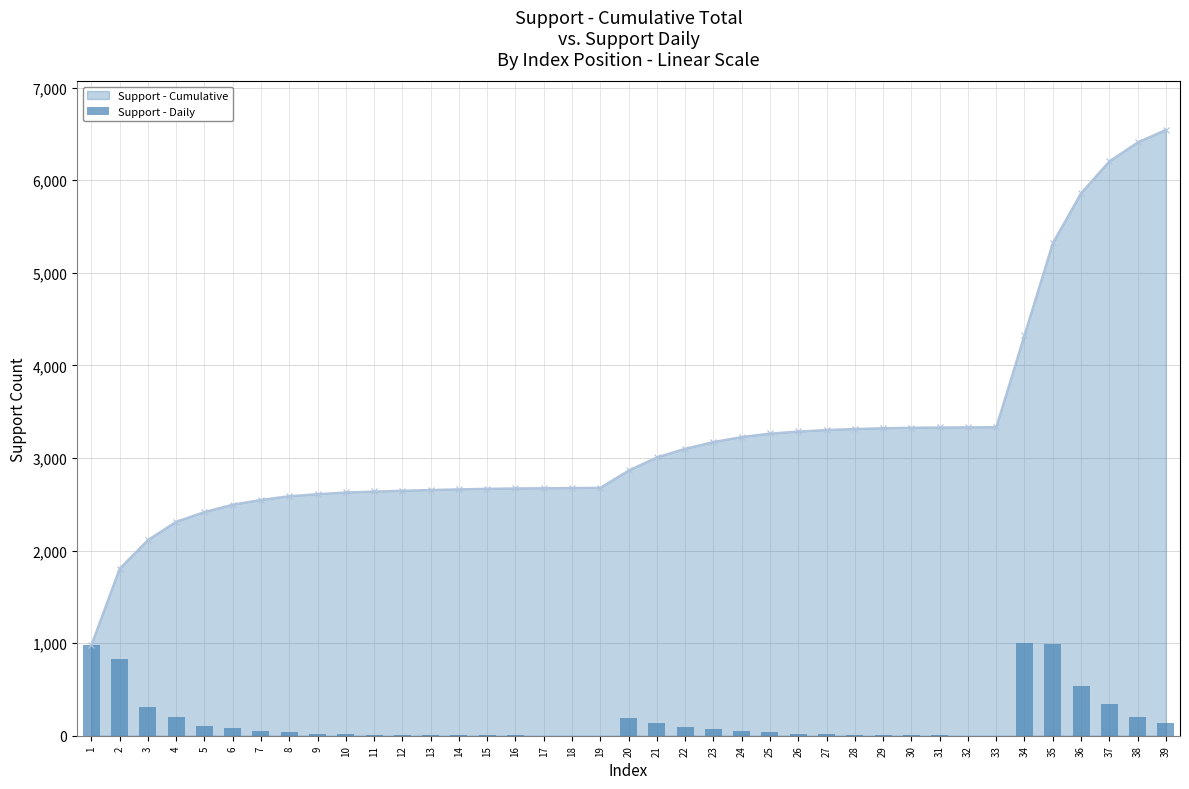

What is the value of the Support - Daily bar at the 31st from the left?

3